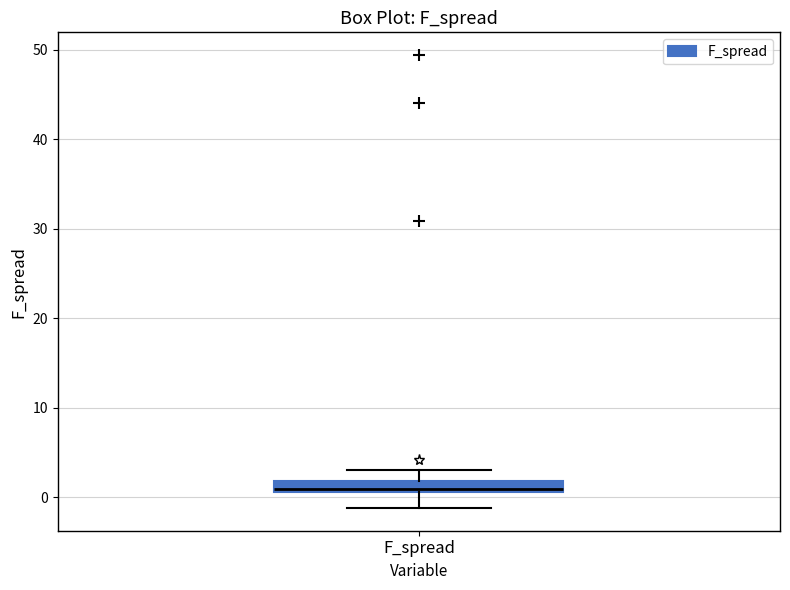

Where is the upper edge of the box for F_spread on the y-axis? The values are not printed on the chart, so give them approximately, as read against the axis.

2